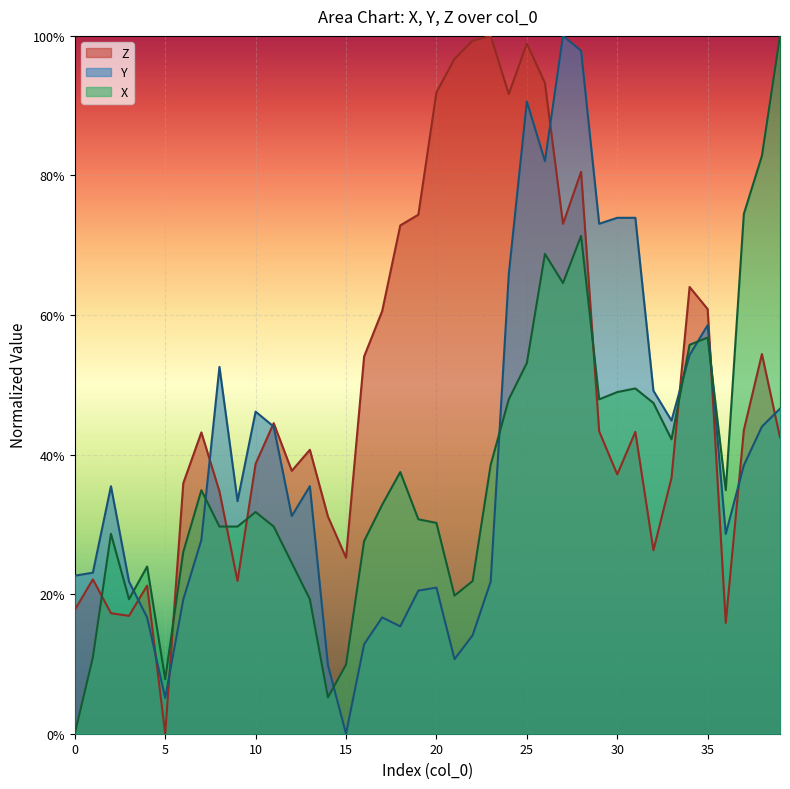

Where do Z and X first cross each other?

1 and 2